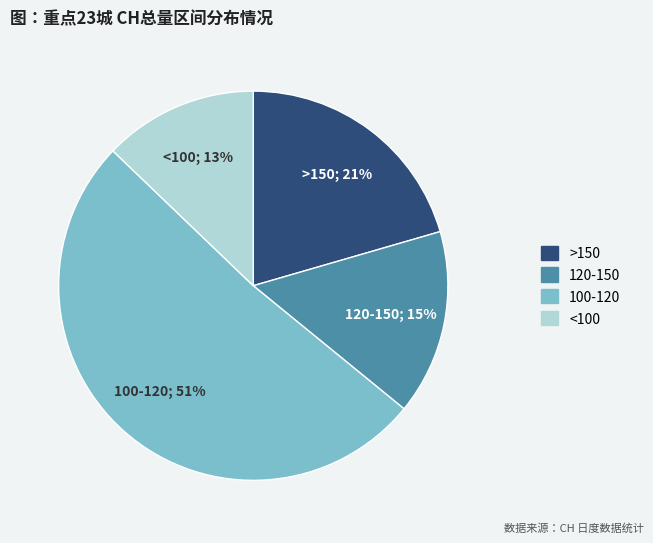

To the nearest percent, what is the average slice percentage?

25%